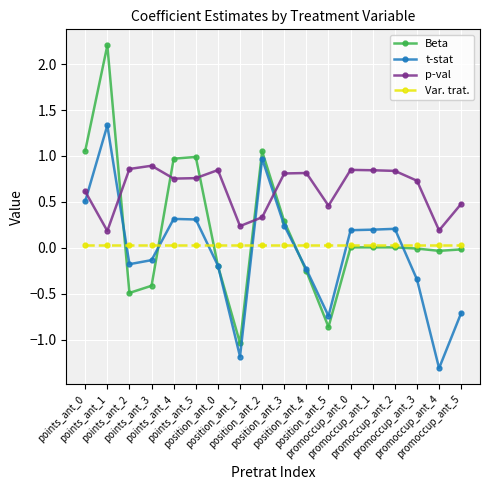

At which category does Beta reach its first local peak?

points_ant_1